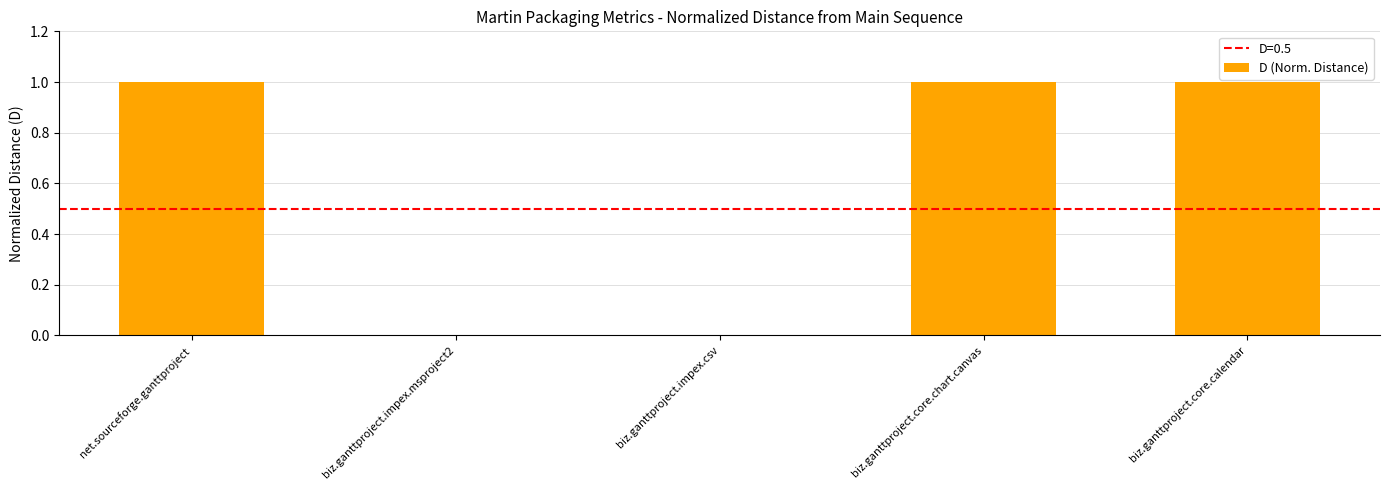

True or false: the data shows 0 at biz.ganttproject.impex.msproject2.

True